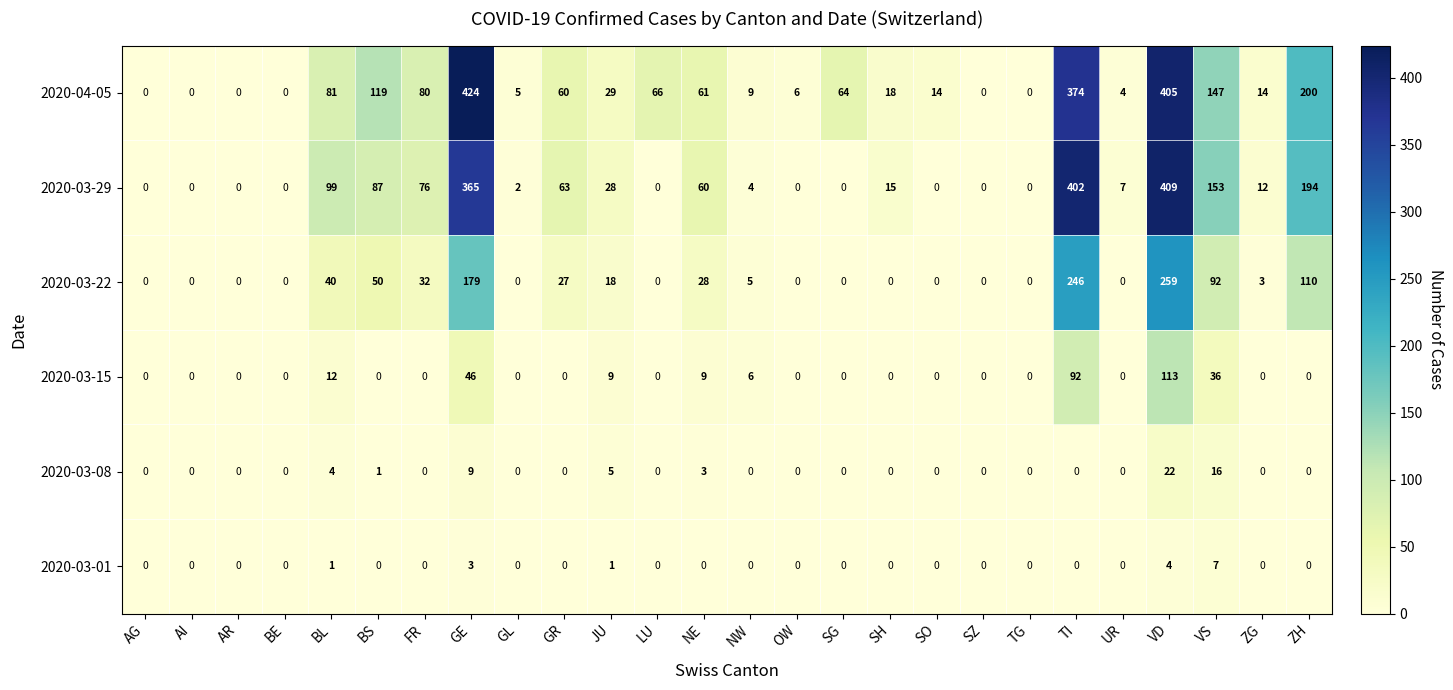

At how many categories does at least one series exceed 81?

7